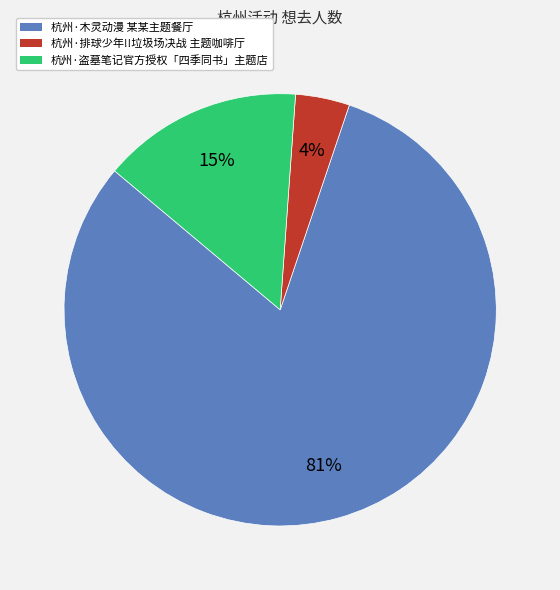

Between 杭州·排球少年!!垃圾场决战 主题咖啡厅 and 杭州·盗墓笔记官方授权「四季同书」主题店, which is larger?

杭州·盗墓笔记官方授权「四季同书」主题店